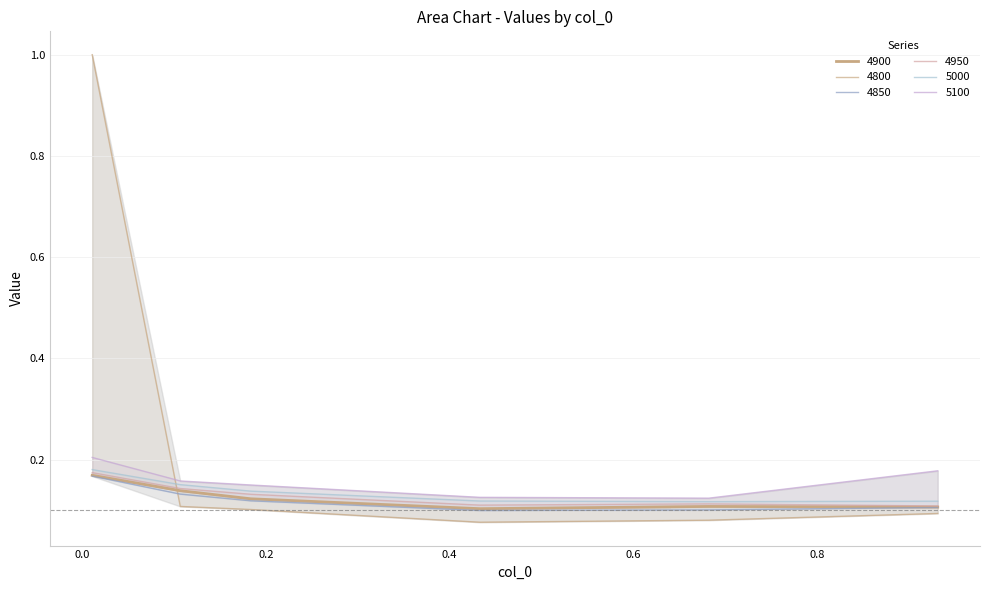

Where is 5000 nearest to the value 0?

0.6821917808219178